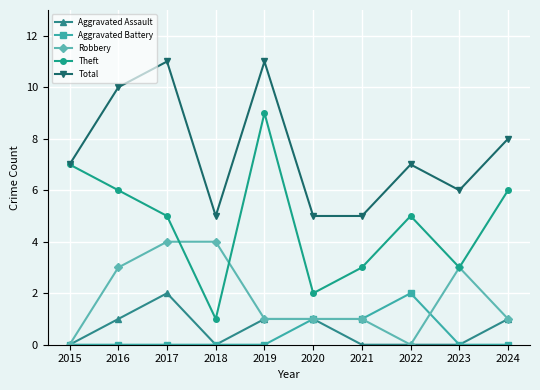

True or false: Theft and Aggravated Assault intersect in this chart.

False